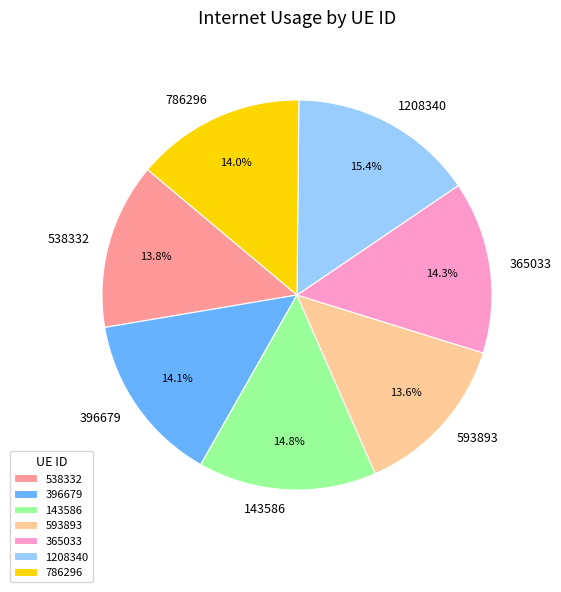

Between 143586 and 593893, which is larger?

143586